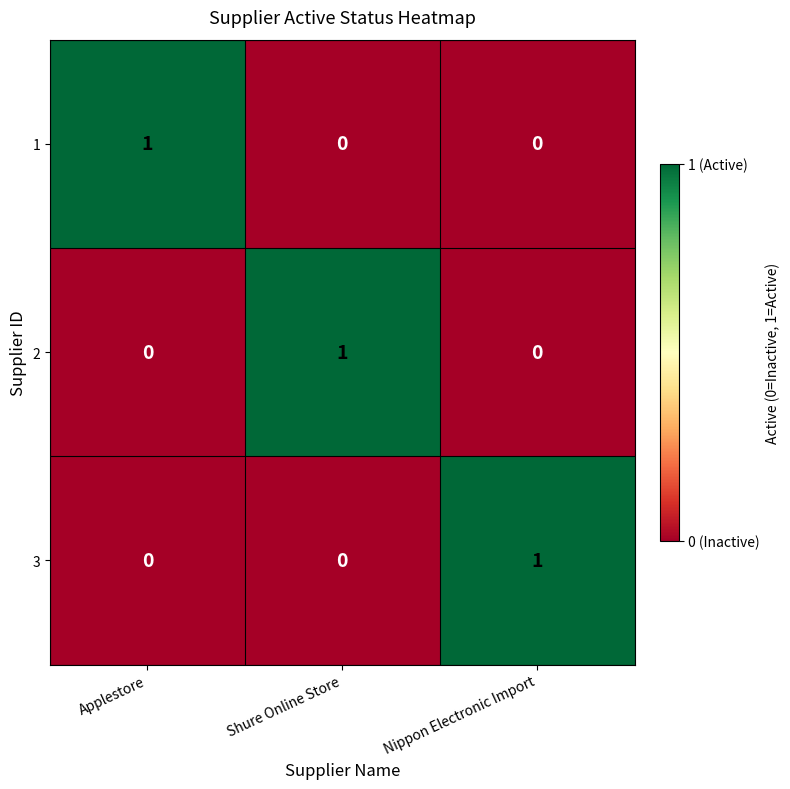

At how many categories does at least one series exceed 0?

3